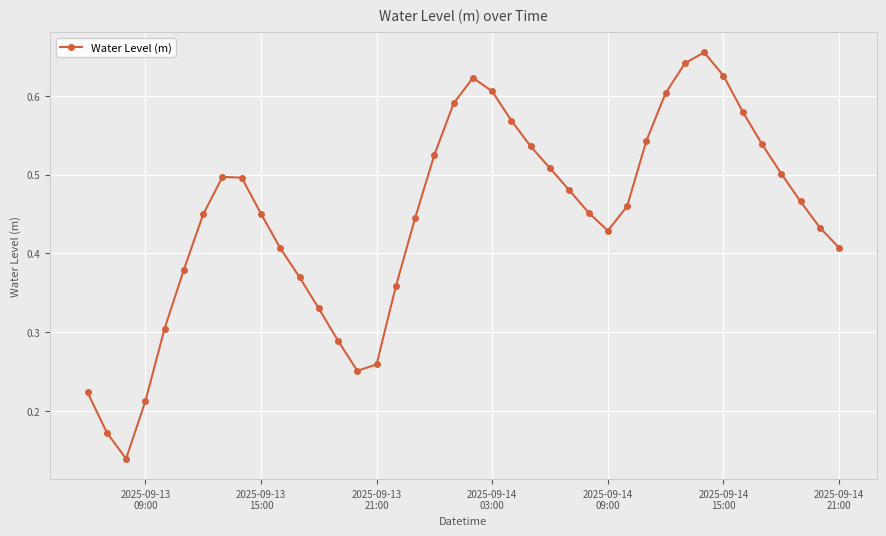

What is the sum of all values?

17.8